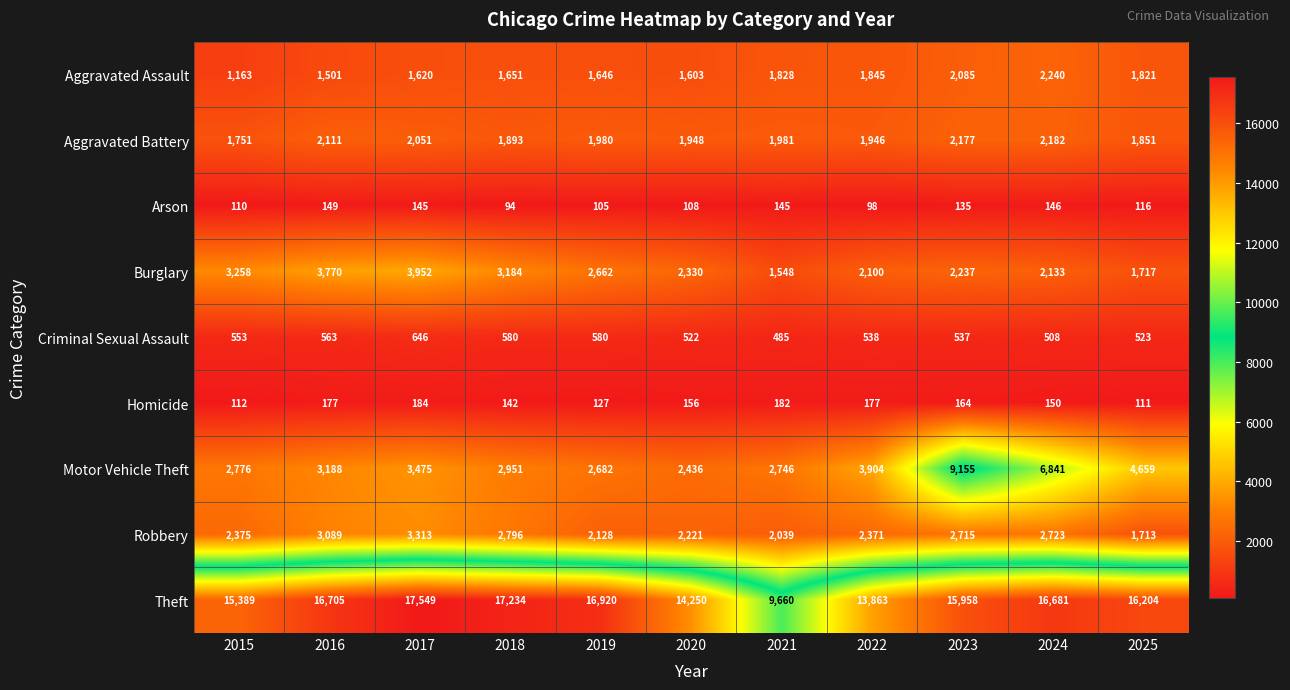

Read the Robbery value at 2024, to the nearest 10.

2720